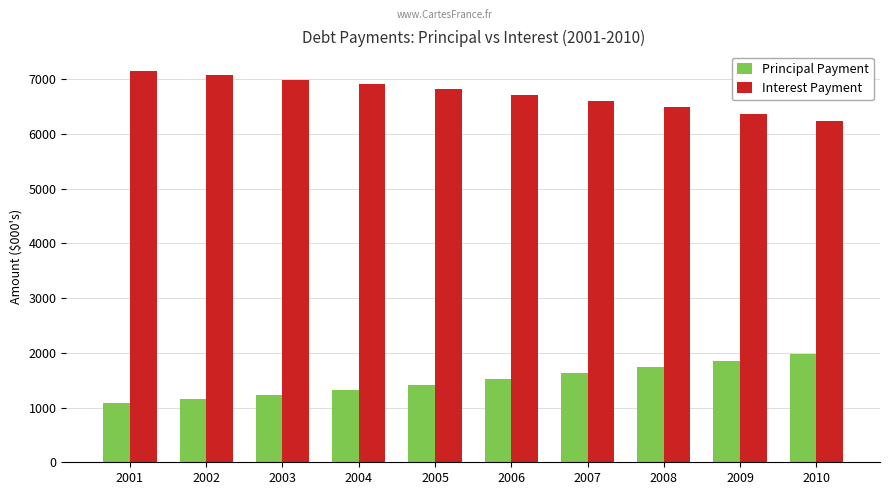

What is the minimum value for Principal Payment?

1080.8